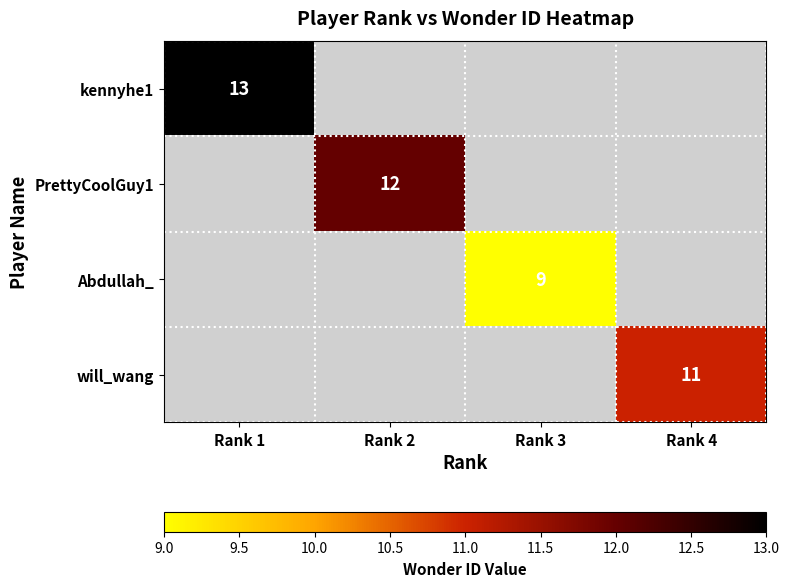

At which category does the chart reach its peak across all series?

Rank 1